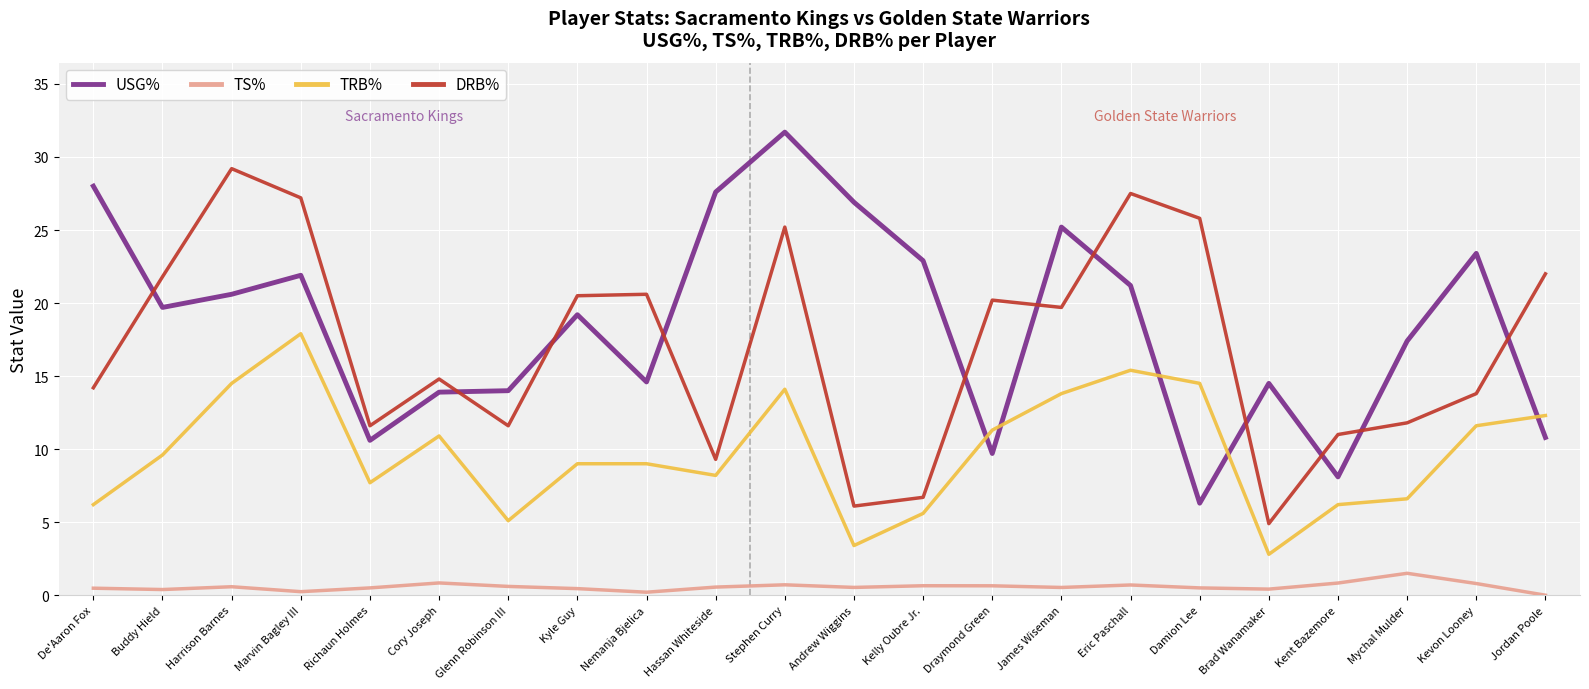

What is the difference between the USG% values at Buddy Hield and Stephen Curry?

12.0